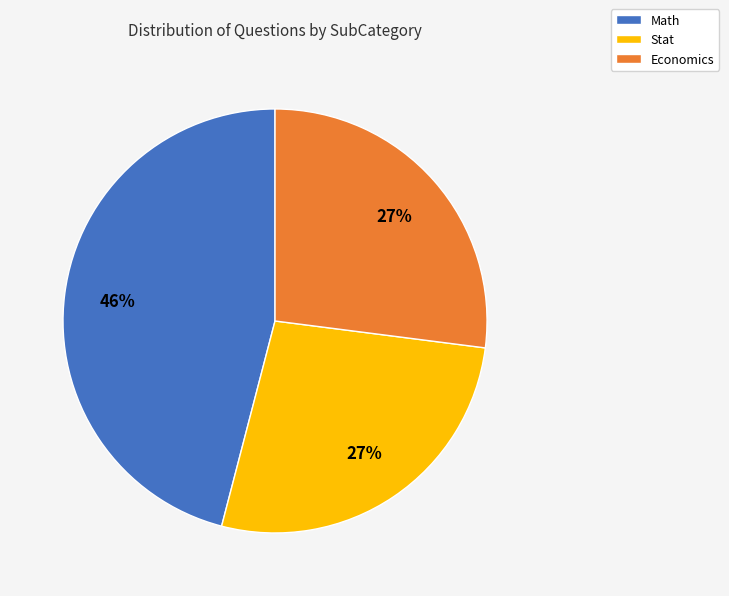

To the nearest percent, what is the difference between the Stat and Economics slice percentages?

0%